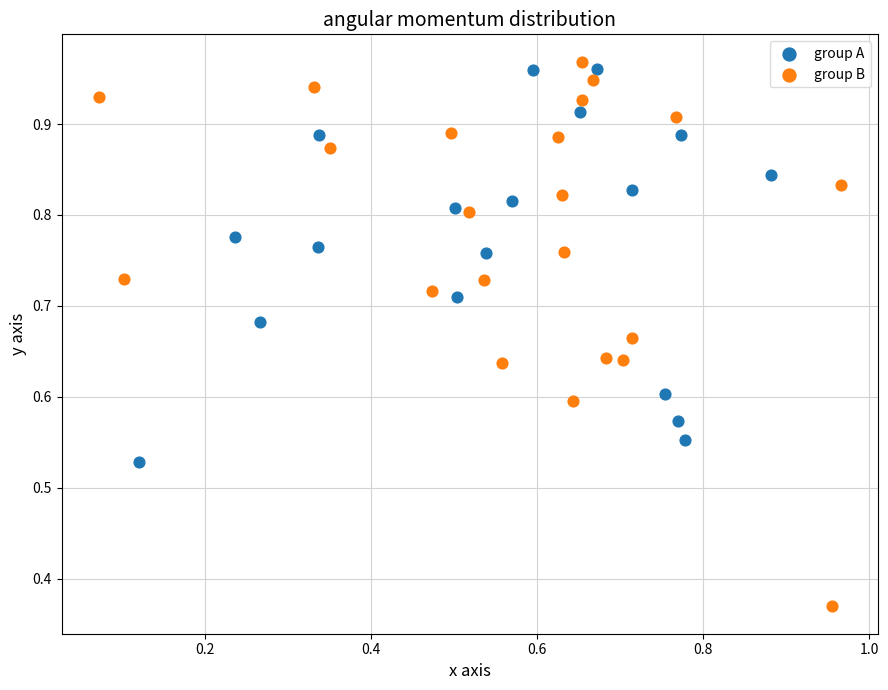

Which series reaches the minimum Y coordinate?

group B